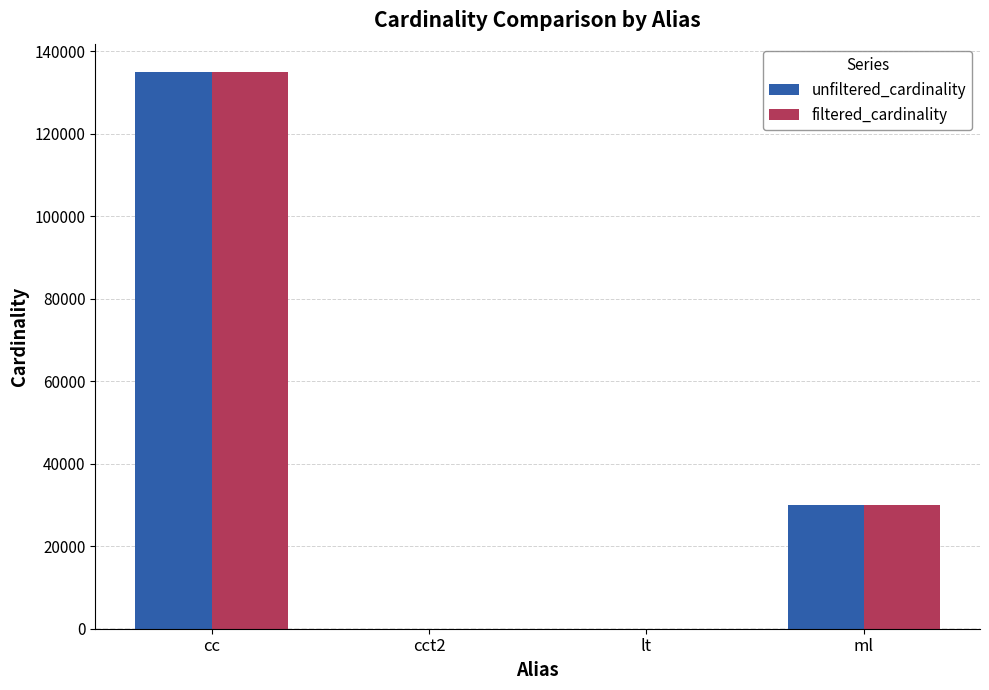

True or false: filtered_cardinality has a value of 29997 at ml.

True